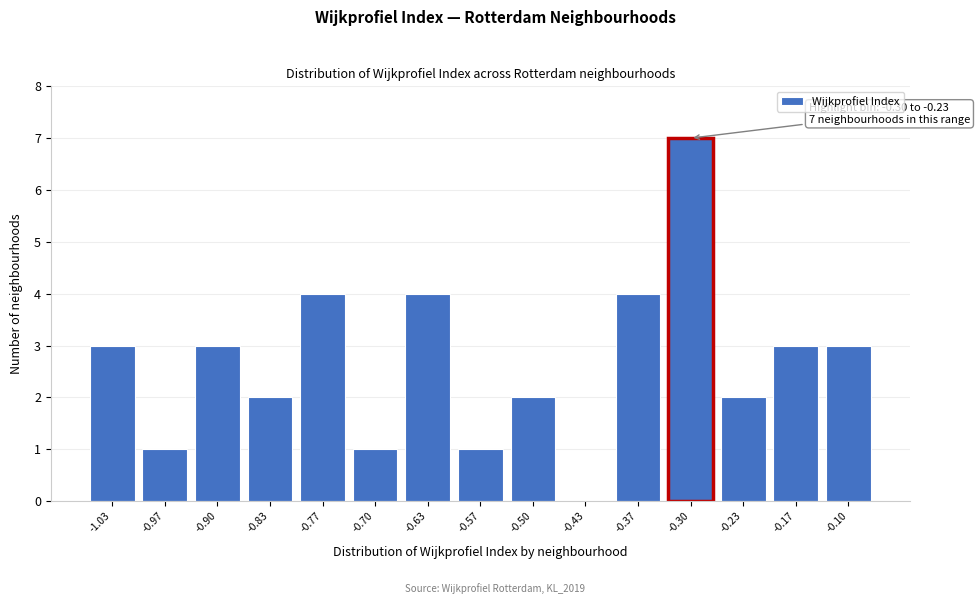

Reading right to left, list all the values displayed in this chart.

-0.10=3	-0.17=3	-0.23=2	-0.30=7	-0.37=4	-0.43=0	-0.50=2	-0.57=1	-0.63=4	-0.70=1	-0.77=4	-0.83=2	-0.90=3	-0.97=1	-1.03=3